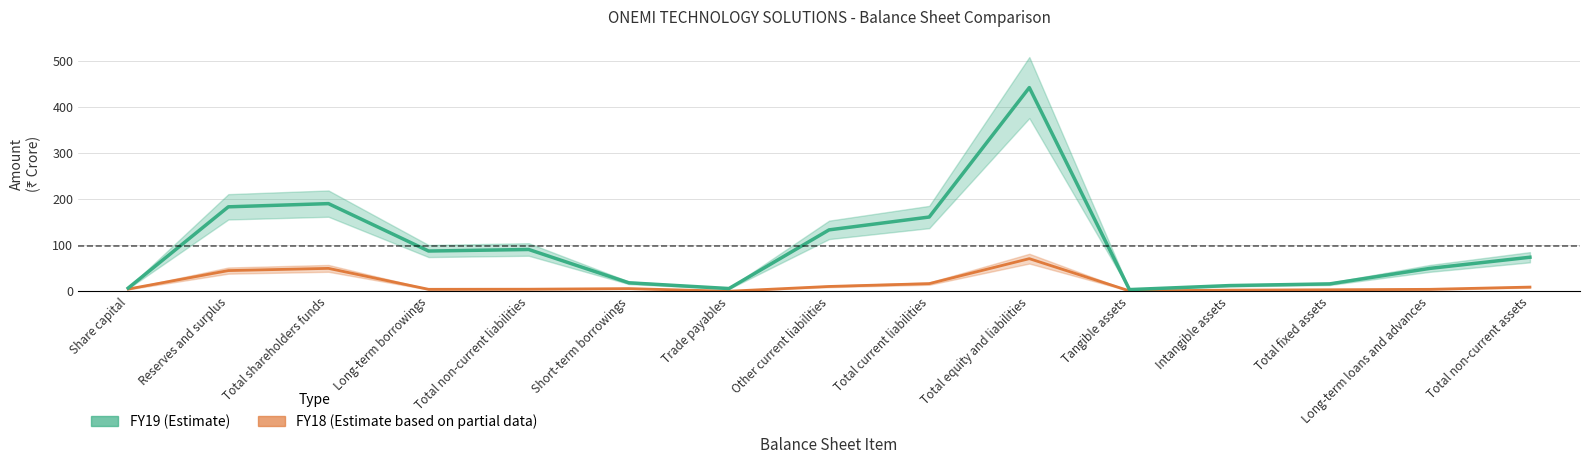

Rank the categories by FY18 value from highest to lowest.

Total equity and liabilities, Total shareholders funds, Reserves and surplus, Total current liabilities, Other current liabilities, Total non-current assets, Short-term borrowings, Share capital, Total non-current liabilities, Long-term borrowings, Long-term loans and advances, Total fixed assets, Intangible assets, Tangible assets, Trade payables